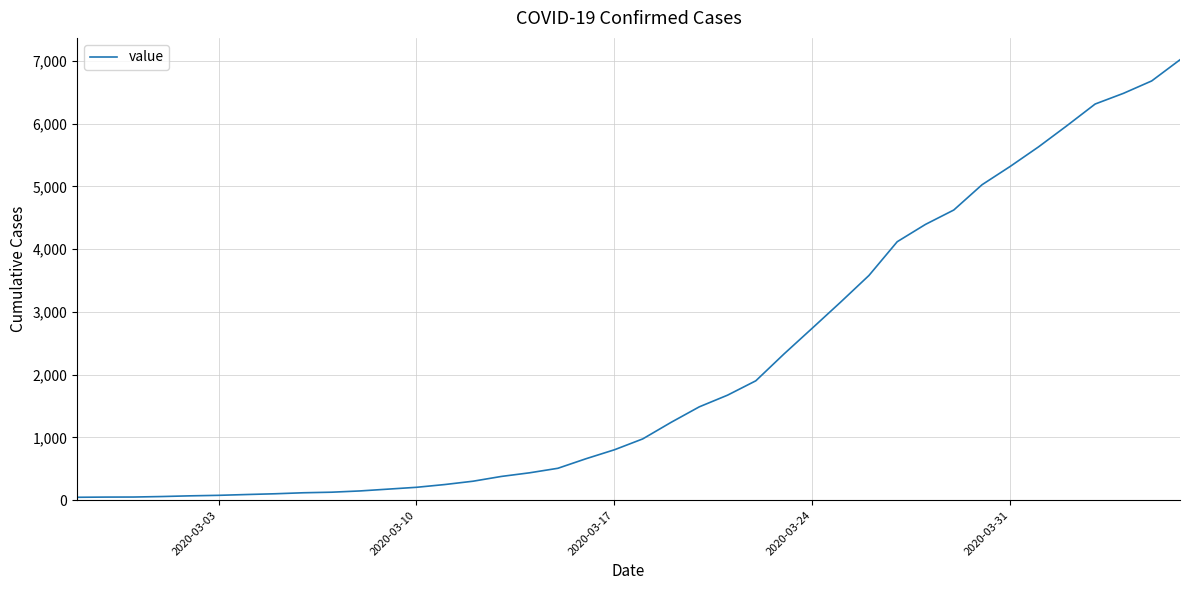

What is the maximum value shown in the chart?

7017